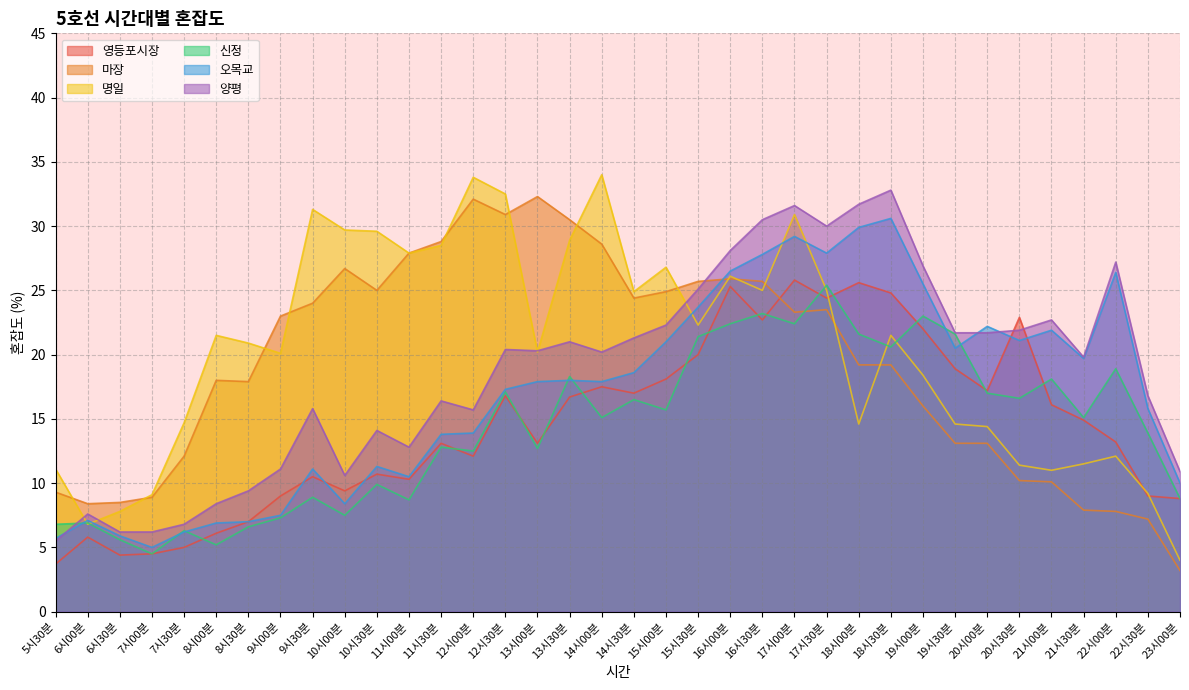

Between 15시00분 and 19시30분, which series saw the biggest shift?

명일